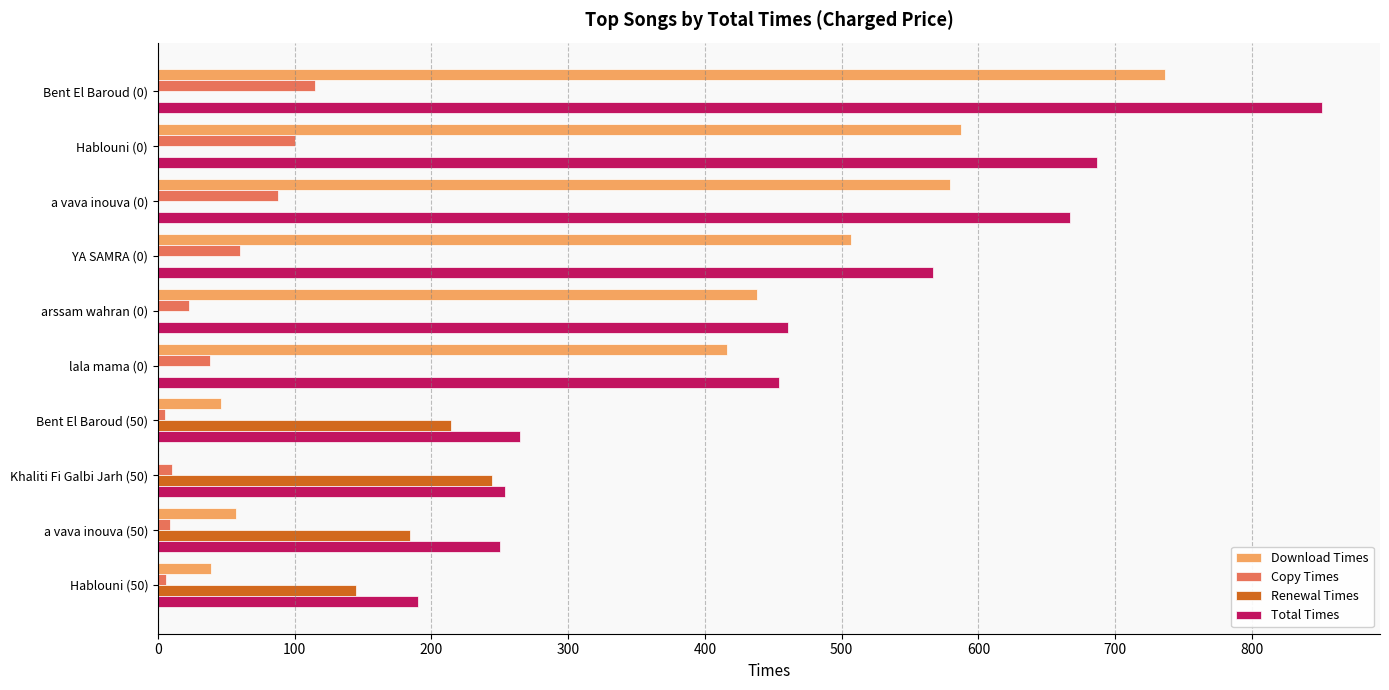

Which series has the widest spread of values?

Download Times